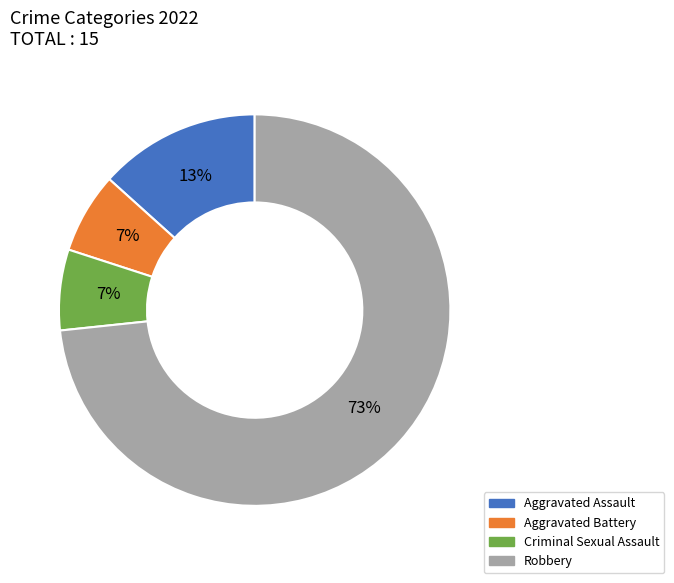

How many slices are in this pie chart?

4